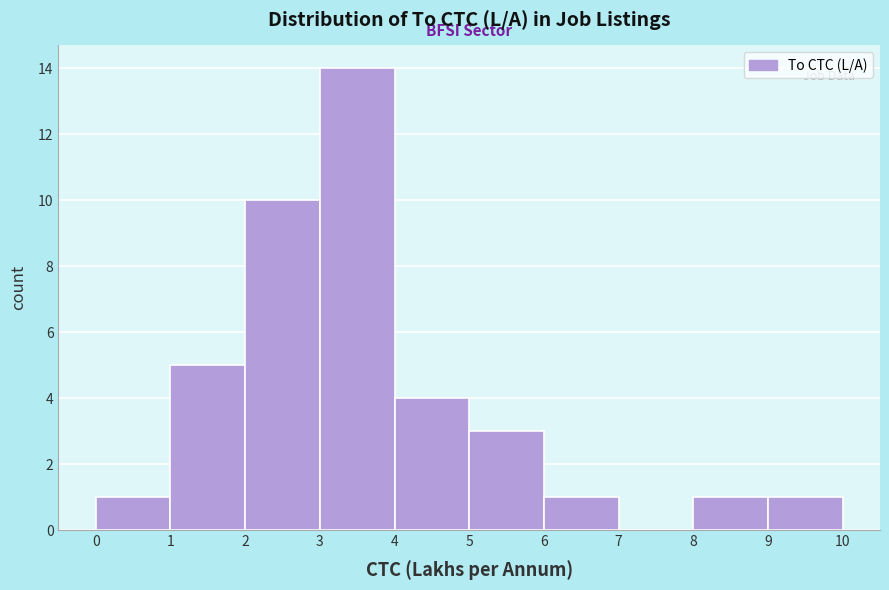

Reading left to right, transcribe this chart: for each bar, give the range it covers on the x-axis and its height. The values are not printed on the chart, so give them approximately, as read against the axis.

0 to 1: 1
1 to 2: 5
2 to 3: 10
3 to 4: 14
4 to 5: 4
5 to 6: 3
6 to 7: 1
7 to 8: 0
8 to 9: 1
9 to 10: 1